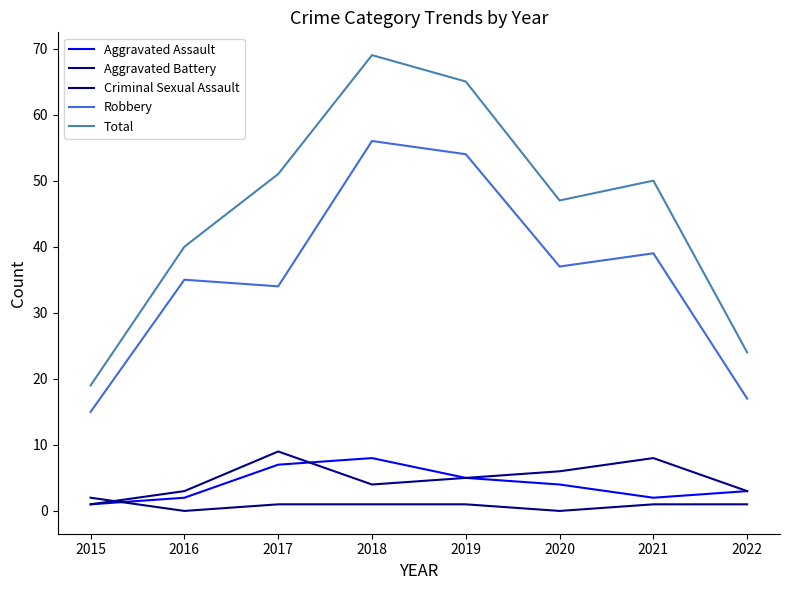

How many values in the Aggravated Assault series are below 4?

4